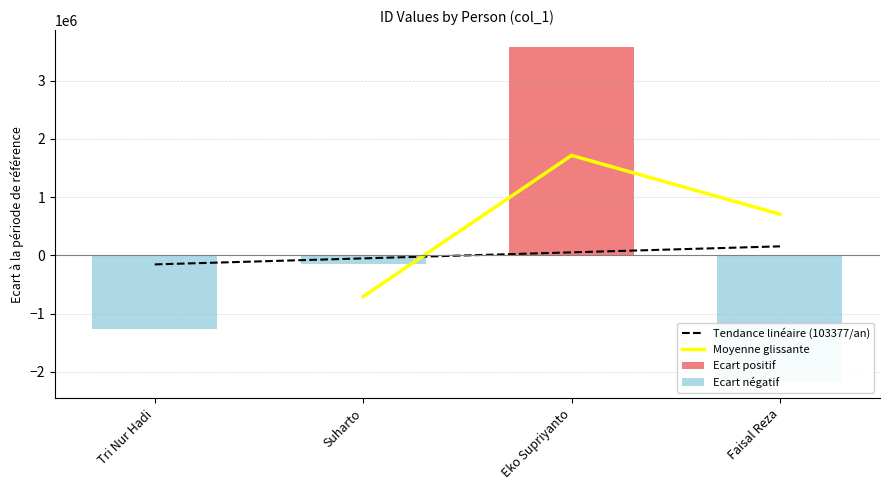

What is the change in value from Suharto to Eko Supriyanto?

+3730503